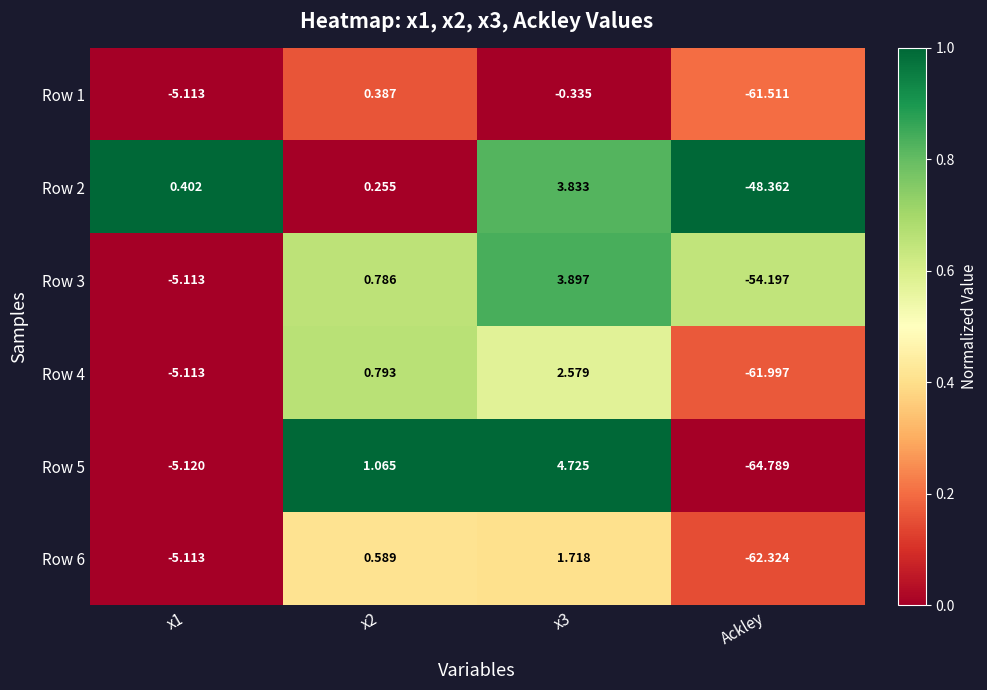

Is the value of Row 3 at Ackley greater than the value of Row 6 at Ackley?

Yes